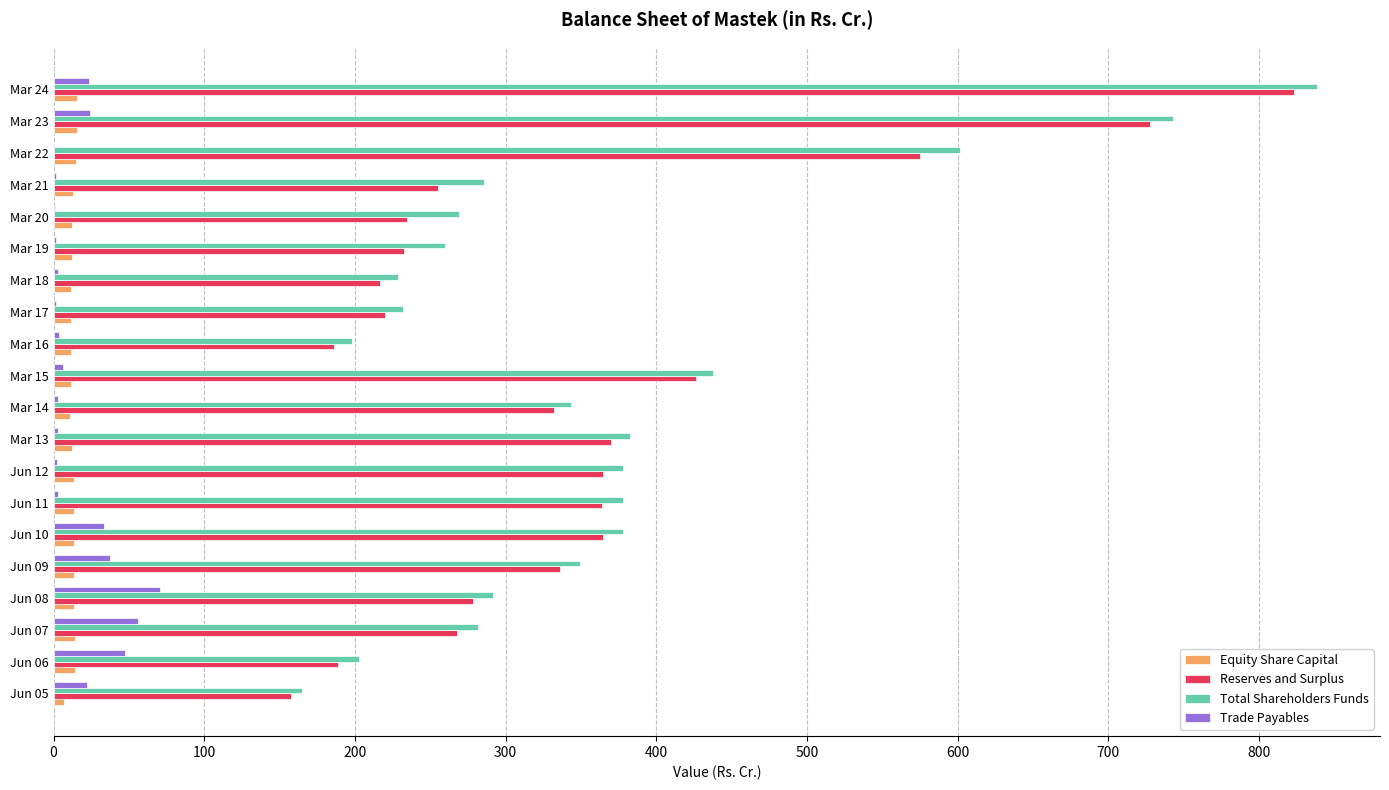

Between Jun 07 and Mar 23, which series saw the biggest shift?

Total Shareholders Funds